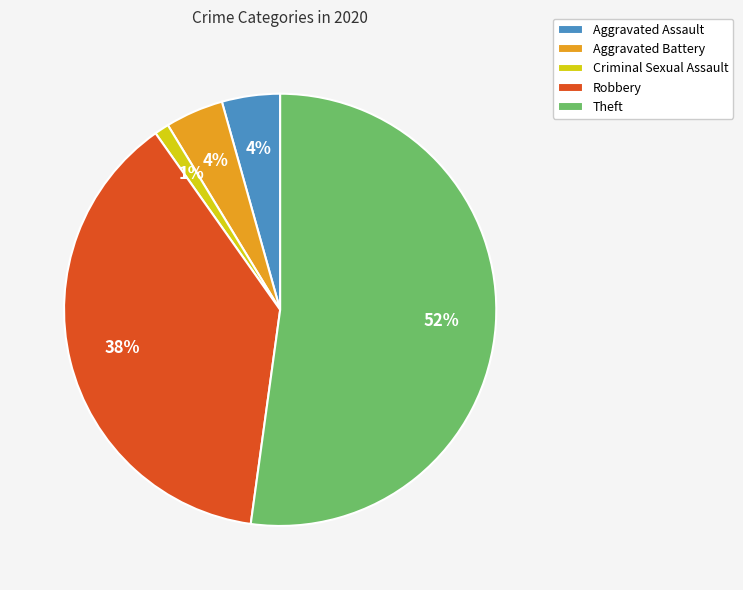

Which slice is the largest?

Theft